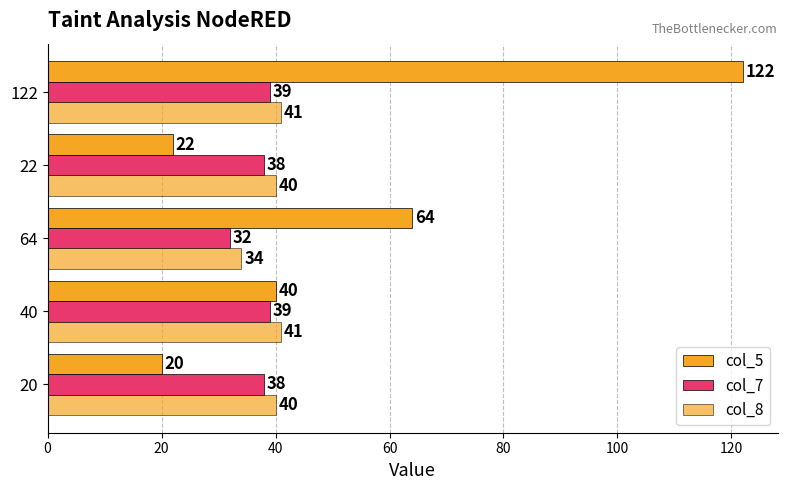

How many categories are shown in the chart?

5